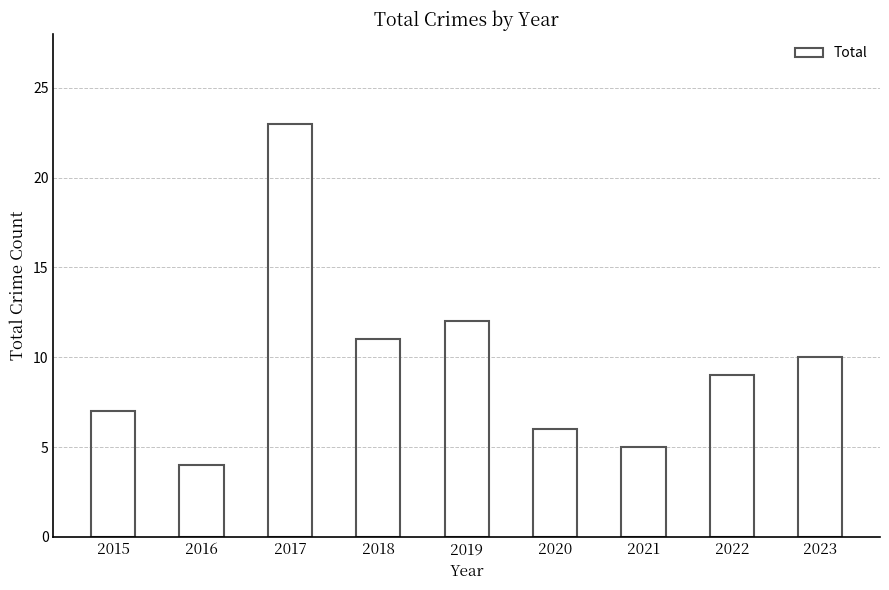

Reading left to right, list all the values displayed in this chart.

2015=7	2016=4	2017=23	2018=11	2019=12	2020=6	2021=5	2022=9	2023=10